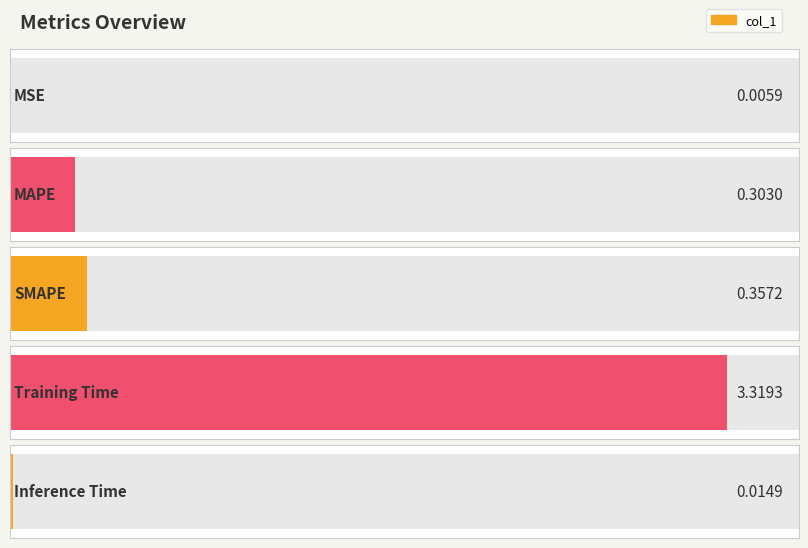

What is the greatest value displayed?

3.3